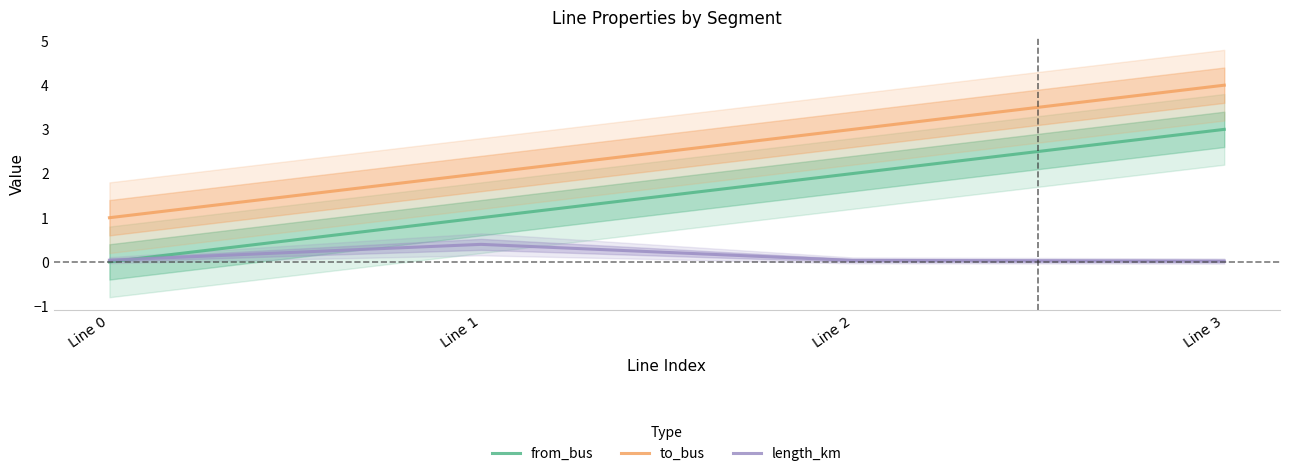

How many interior local peaks does the length_km series have?

1